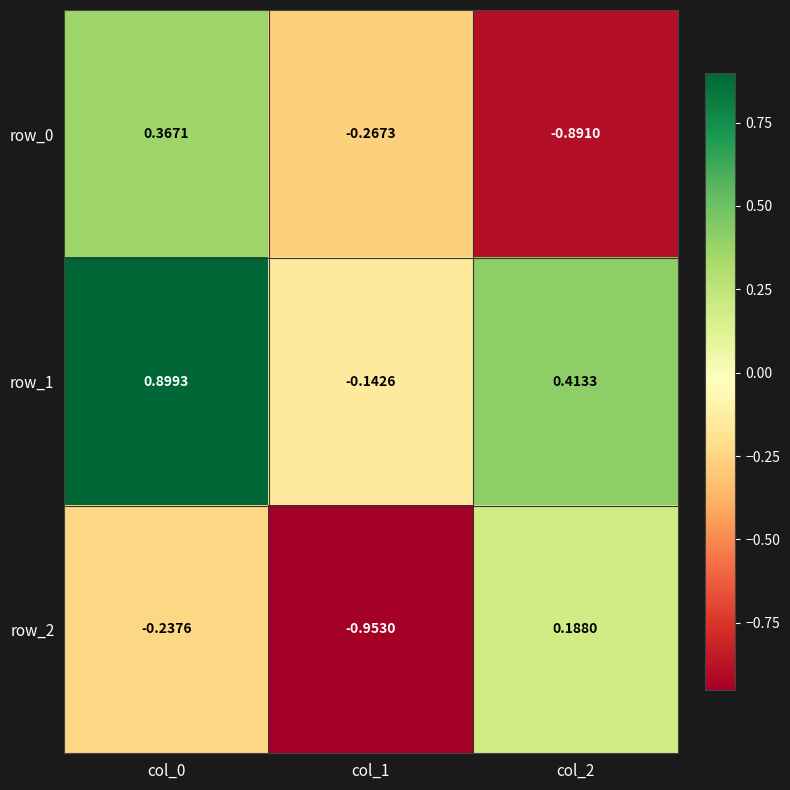

At which label does row_2 reach its minimum?

col_1